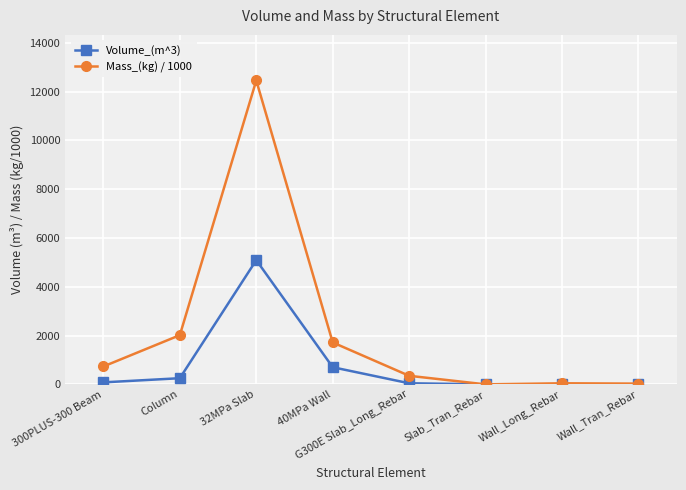

What are all the series names shown in the legend?

Volume_(m^3), Mass_(kg) / 1000